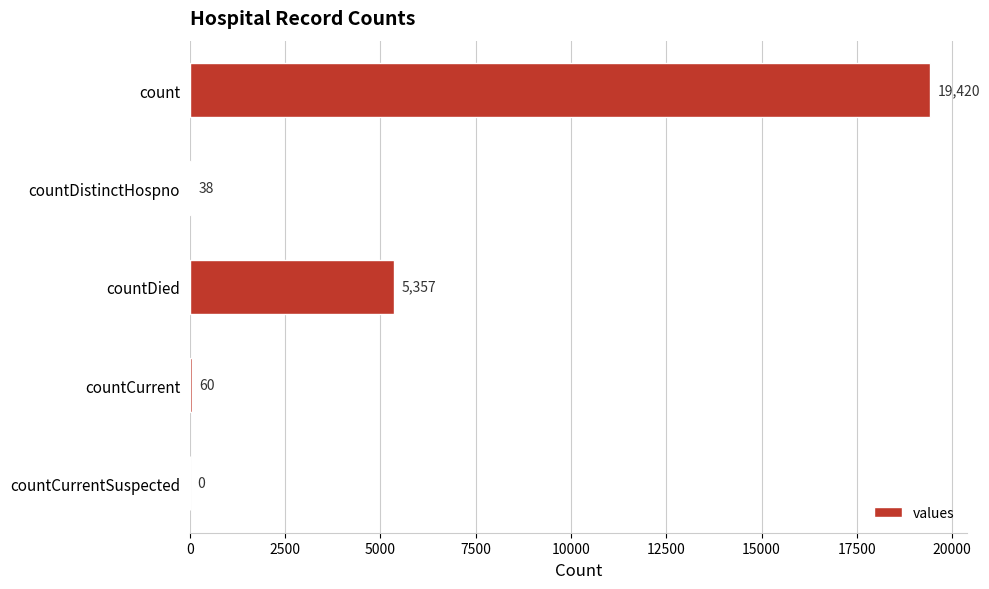

Is it true that the value at countCurrentSuspected is 0?

True